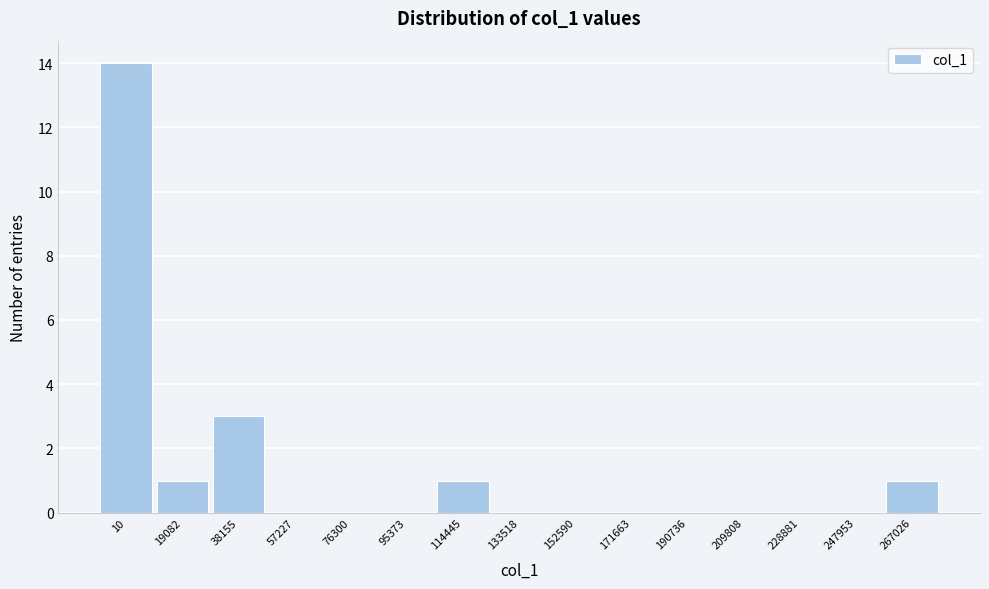

Reading left to right, what are all the values shown in this chart?

10=14	19082=1	38155=3	57227=0	76300=0	95373=0	114445=1	133518=0	152590=0	171663=0	190736=0	209808=0	228881=0	247953=0	267026=1